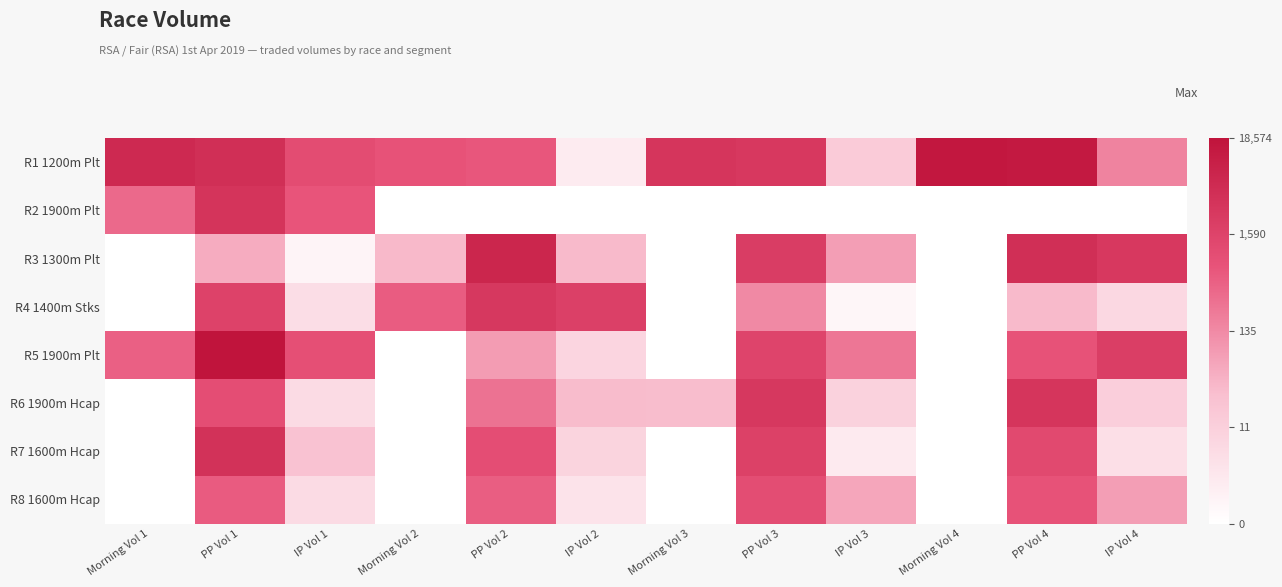

What is the greatest value displayed?

9.8